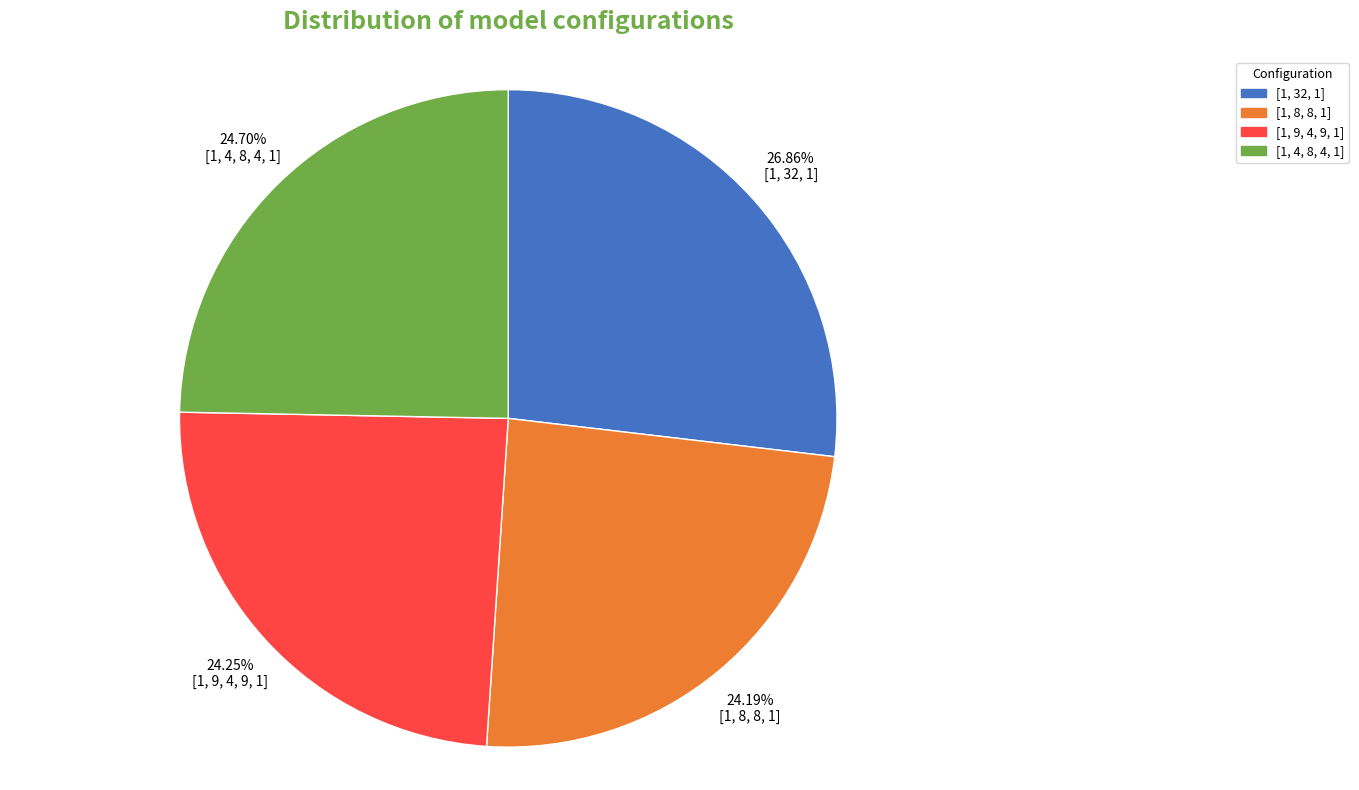

What percentage is the [1, 9, 4, 9, 1] slice, to the nearest percent?

24%